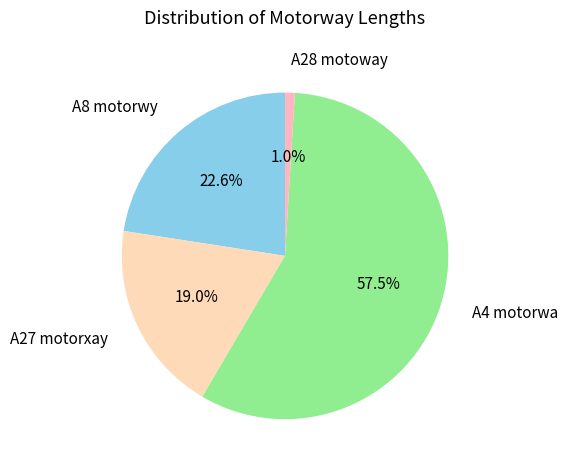

Does any single category account for the majority?

Yes